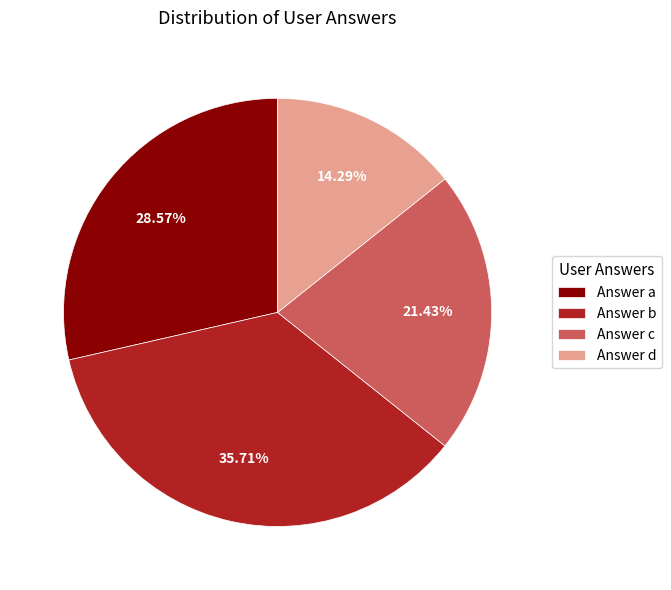

Is there any slice that represents more than half of the pie?

No